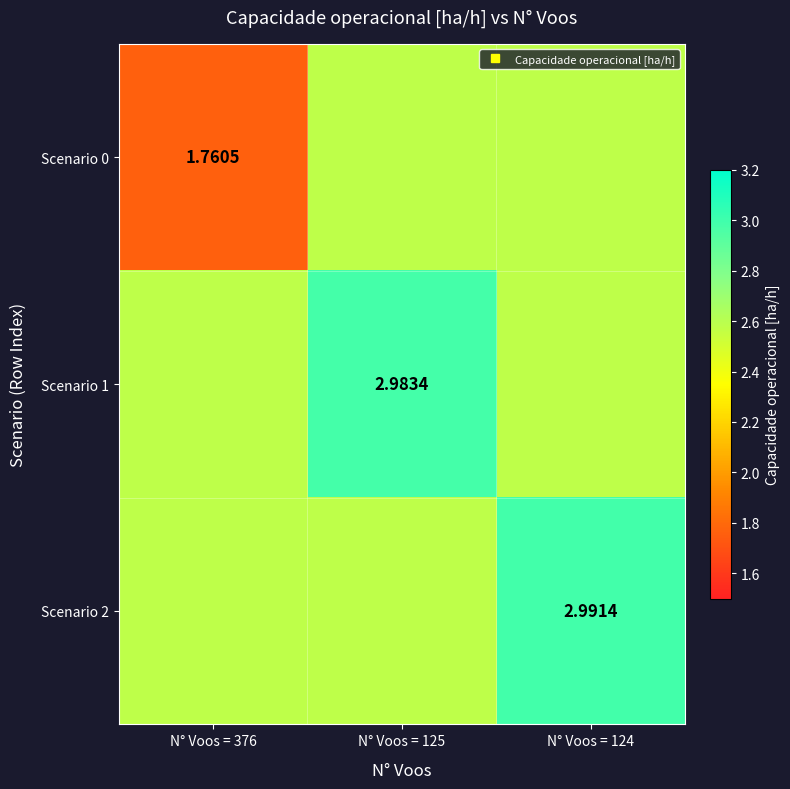

What is the minimum value shown in the chart?

1.8